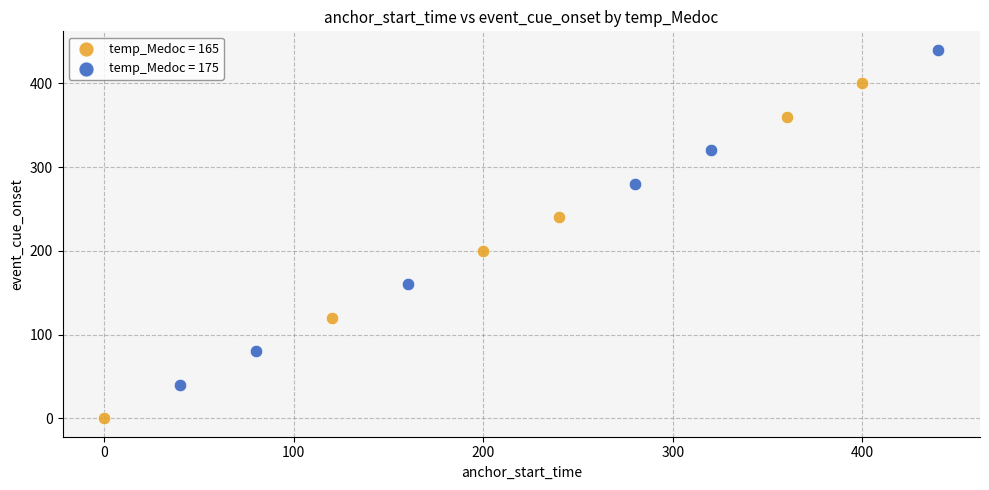

Which series contains the highest Y value?

temp_Medoc = 175